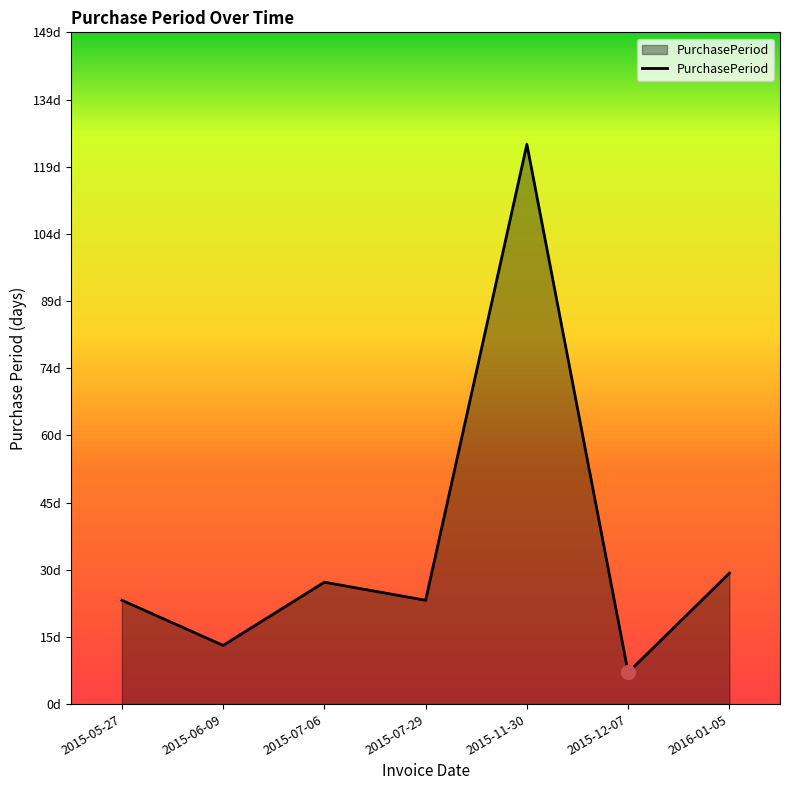

True or false: the data shows 48 at 2016-01-05.

False